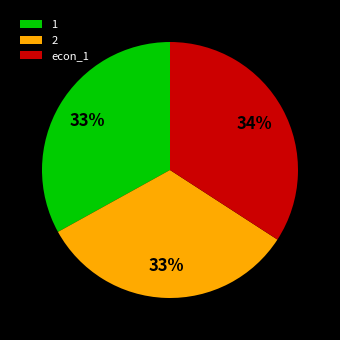

Is it true that econ_1 is 34% of the pie?

True